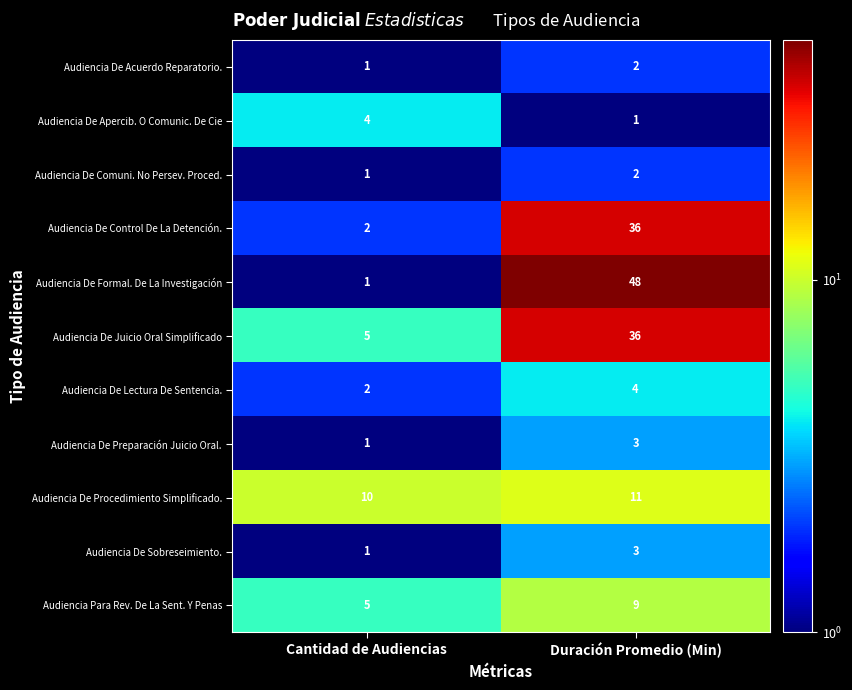

Reading left to right, list all the values displayed in this chart.

Audiencia De Acuerdo Reparatorio.: 1	2
Audiencia De Apercib. O Comunic. De Cie: 4	1
Audiencia De Comuni. No Persev. Proced.: 1	2
Audiencia De Control De La Detención.: 2	36
Audiencia De Formal. De La Investigación: 1	48
Audiencia De Juicio Oral Simplificado: 5	36
Audiencia De Lectura De Sentencia.: 2	4
Audiencia De Preparación Juicio Oral.: 1	3
Audiencia De Procedimiento Simplificado.: 10	11
Audiencia De Sobreseimiento.: 1	3
Audiencia Para Rev. De La Sent. Y Penas: 5	9